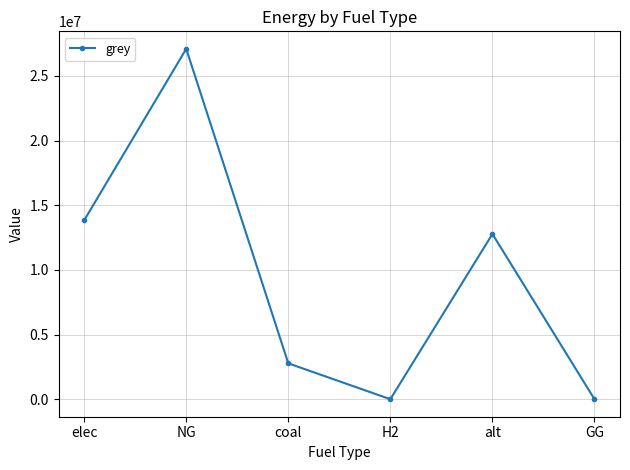

The value at elec is 13833046.4. True or false?

True